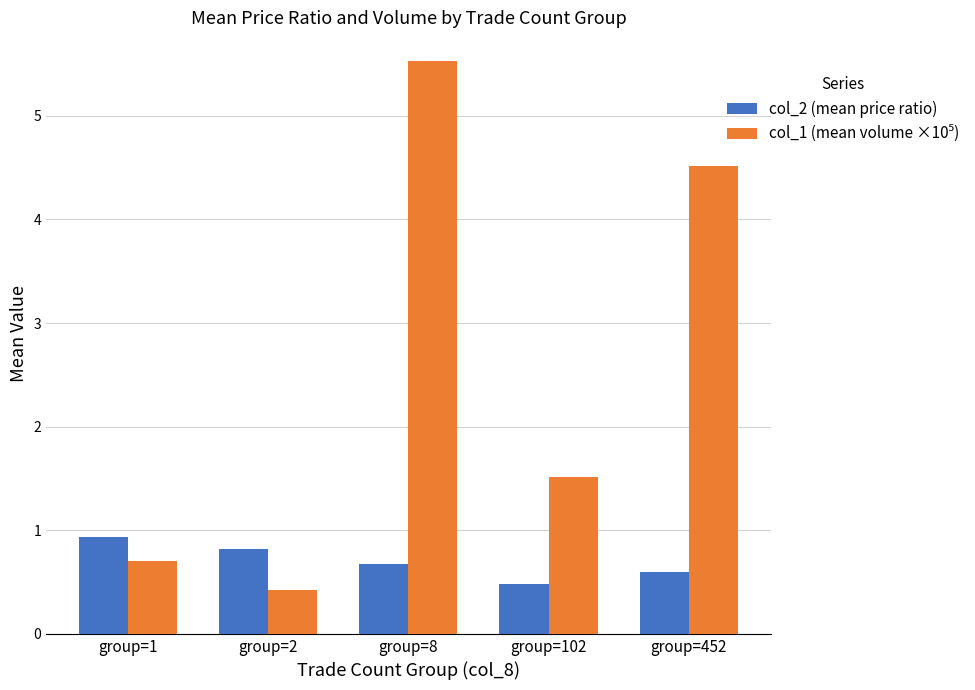

What is the average value of the col_2 (mean price ratio) series?

0.7